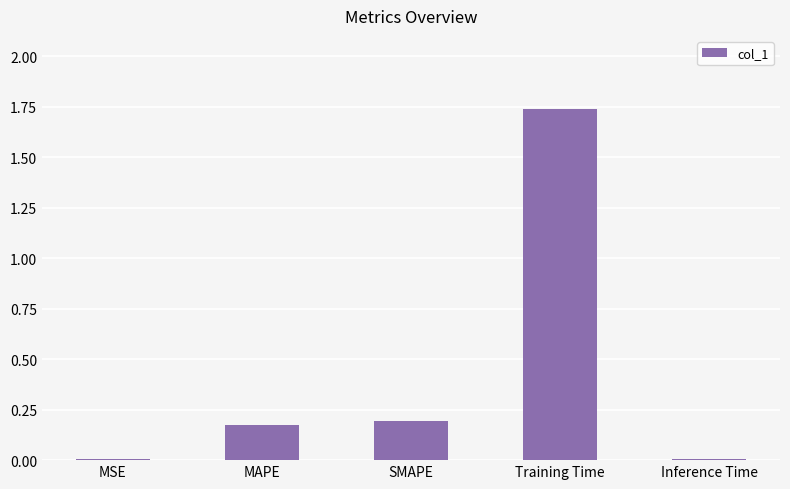

What is the change in value from SMAPE to Training Time?

+1.5